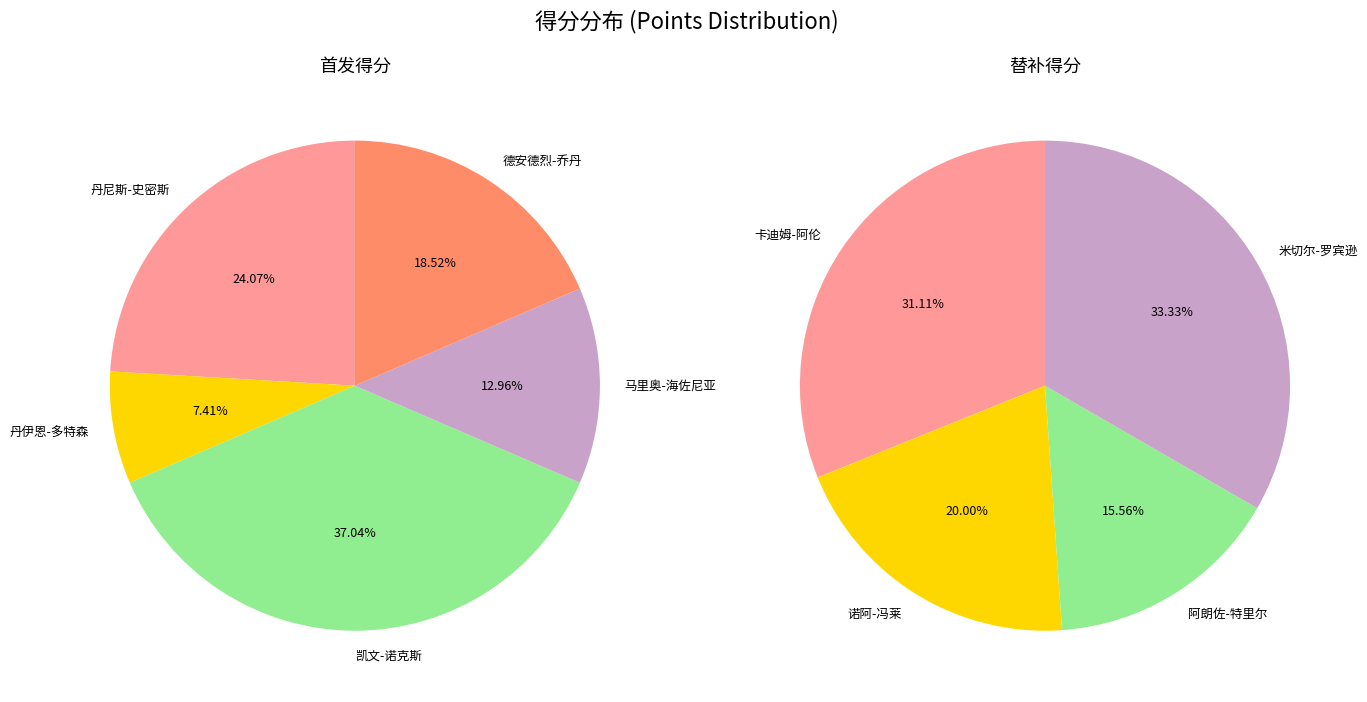

What percentage do 丹尼斯-史密斯 and 阿朗佐-特里尔 together represent?

20.2%